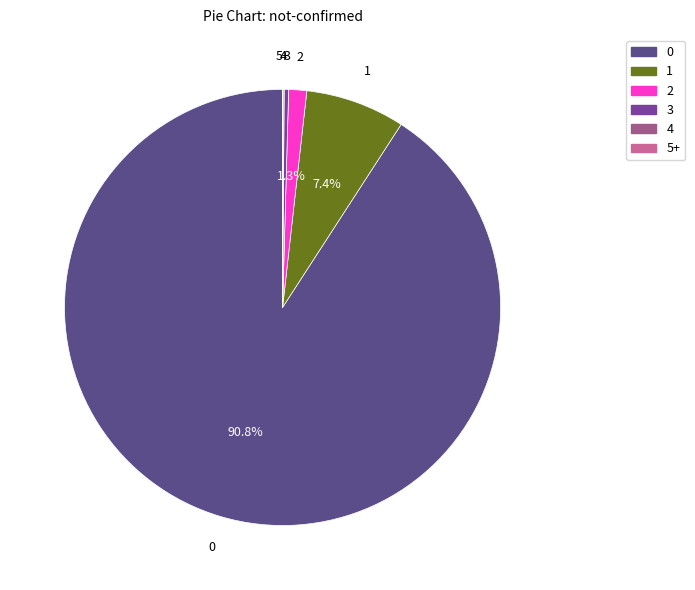

What percentage is the 0 slice, to the nearest percent?

91%